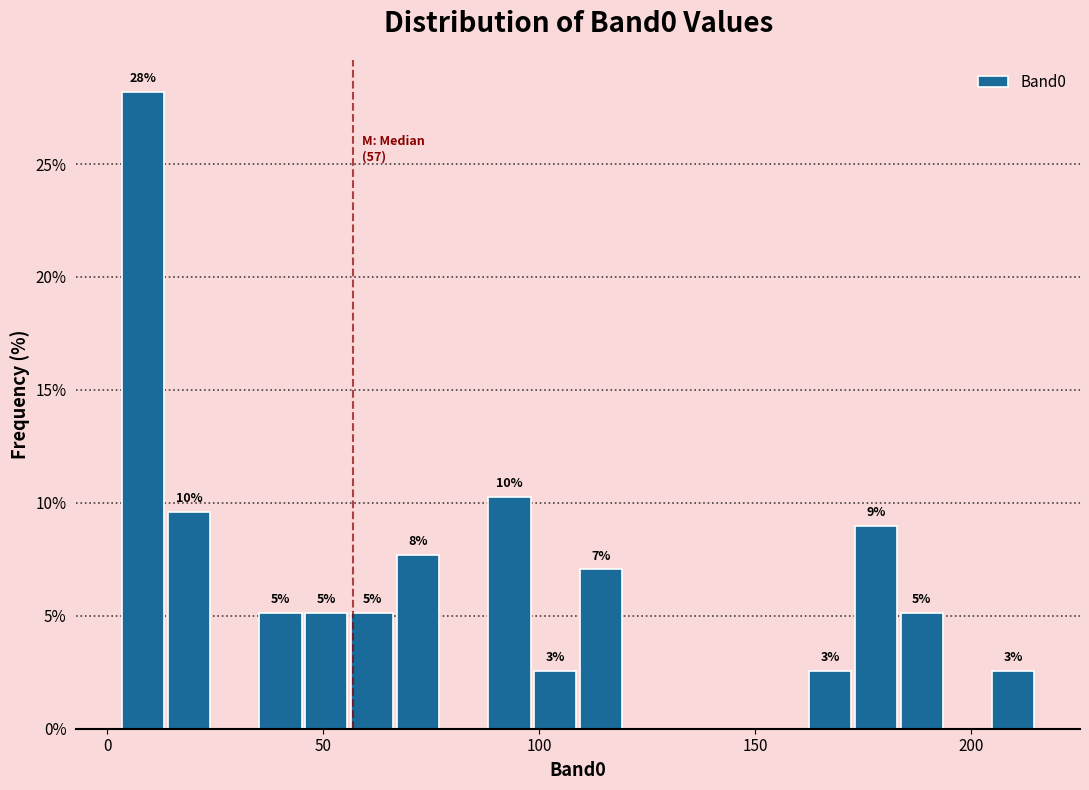

Around what value on the x-axis is the tallest bar? Give the approximate position of its centre, as read against the axis.

10